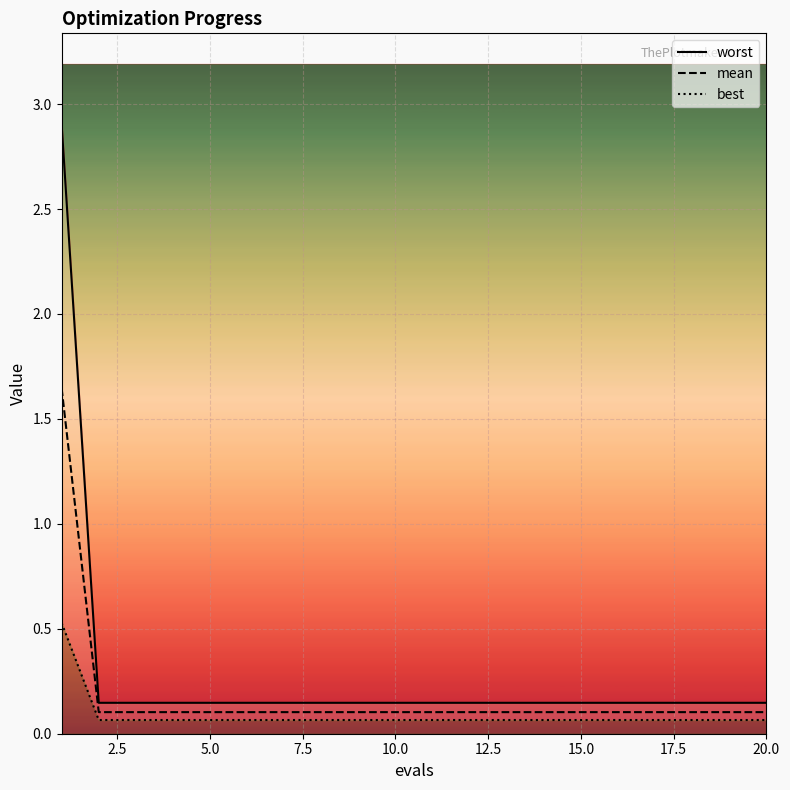

True or false: worst and mean intersect in this chart.

False